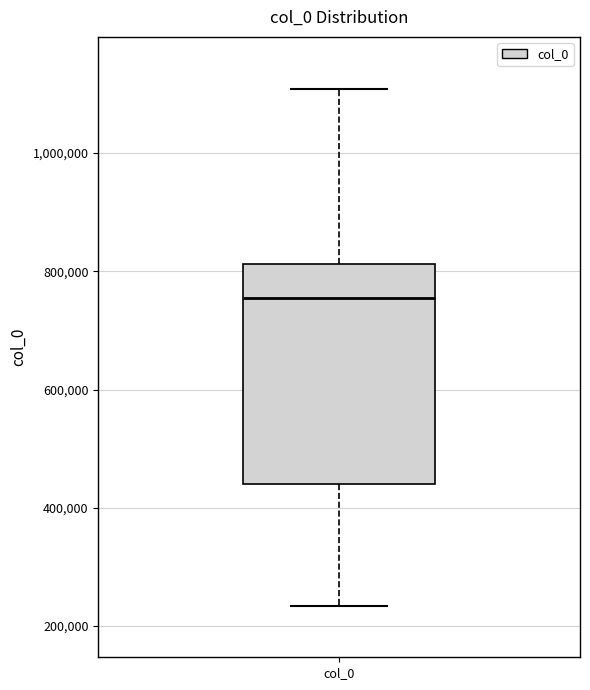

Transcribe this box plot: give where the median line is, the range the box spans, and where the two whiskers end, as read against the y-axis. The values are not printed on the chart, so give them approximately, as read against the axis.

median 760000, box 440000 to 820000, whiskers 240000 to 1100000